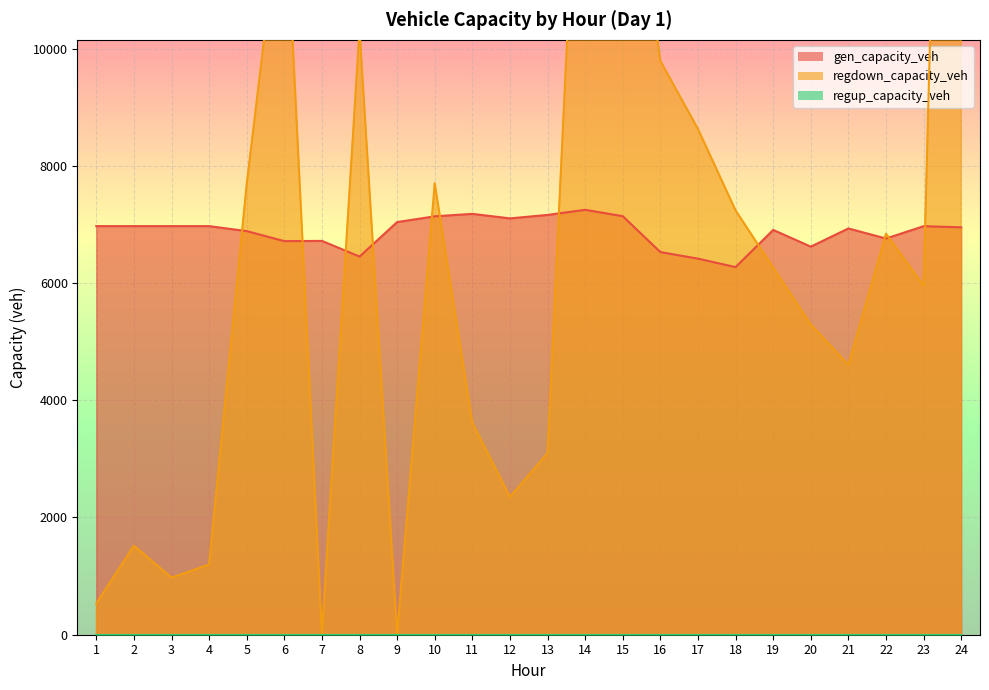

Which series has the largest total across all categories?

regdown_capacity_veh